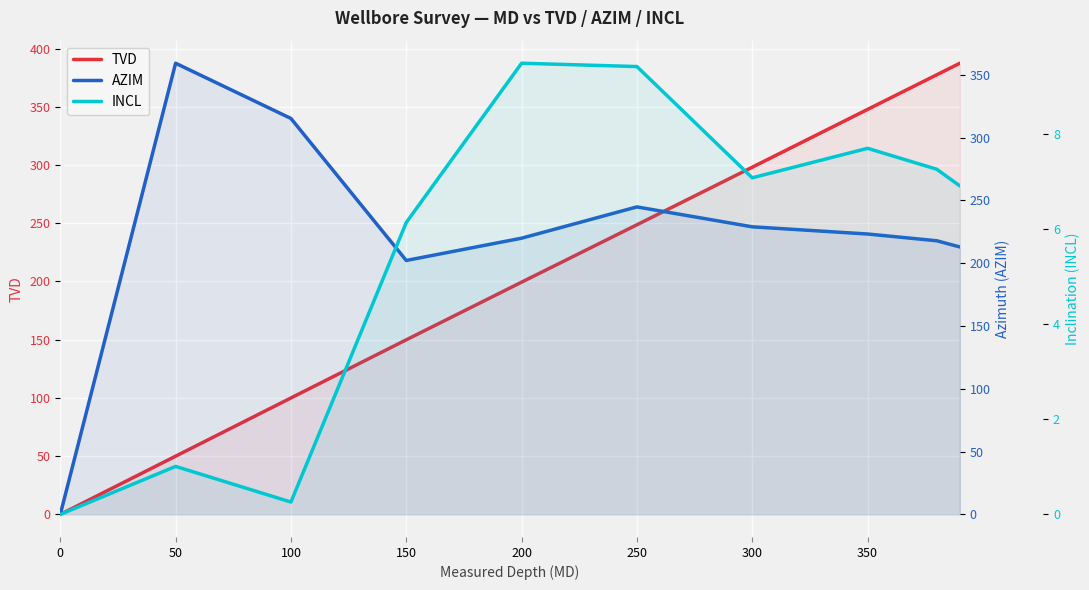

True or false: TVD has a value of 199.4 at 200.

True